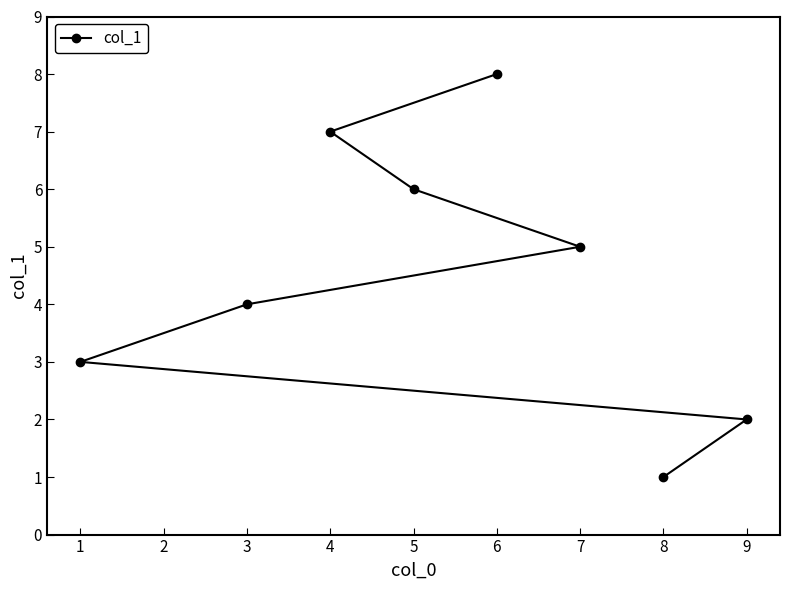

Reading left to right, extract all data points from this chart.

1=3	3=4	4=7	5=6	6=8	7=5	8=1	9=2